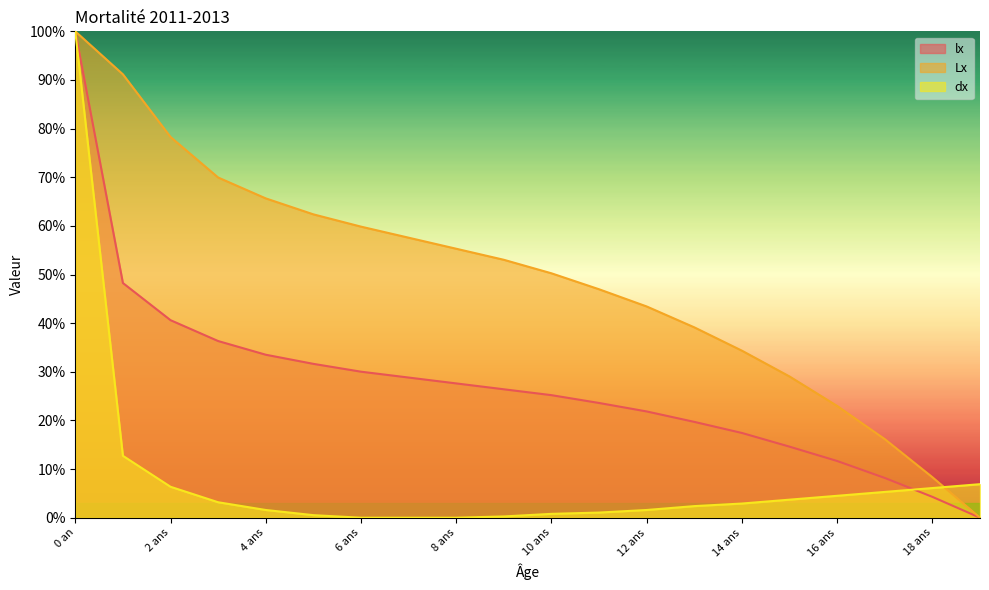

How many data points in lx are above 26?

10